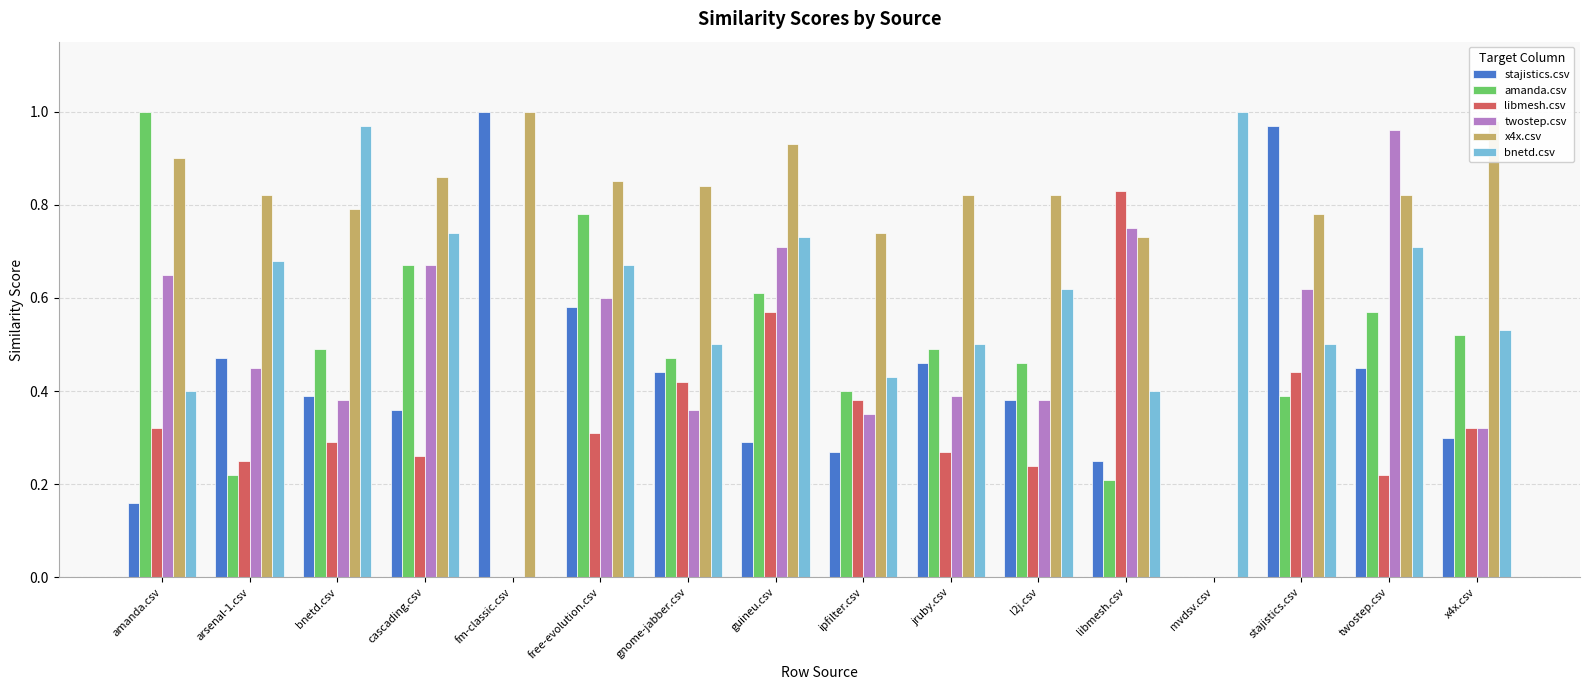

Between l2j.csv and twostep.csv, which series saw the biggest shift?

twostep.csv